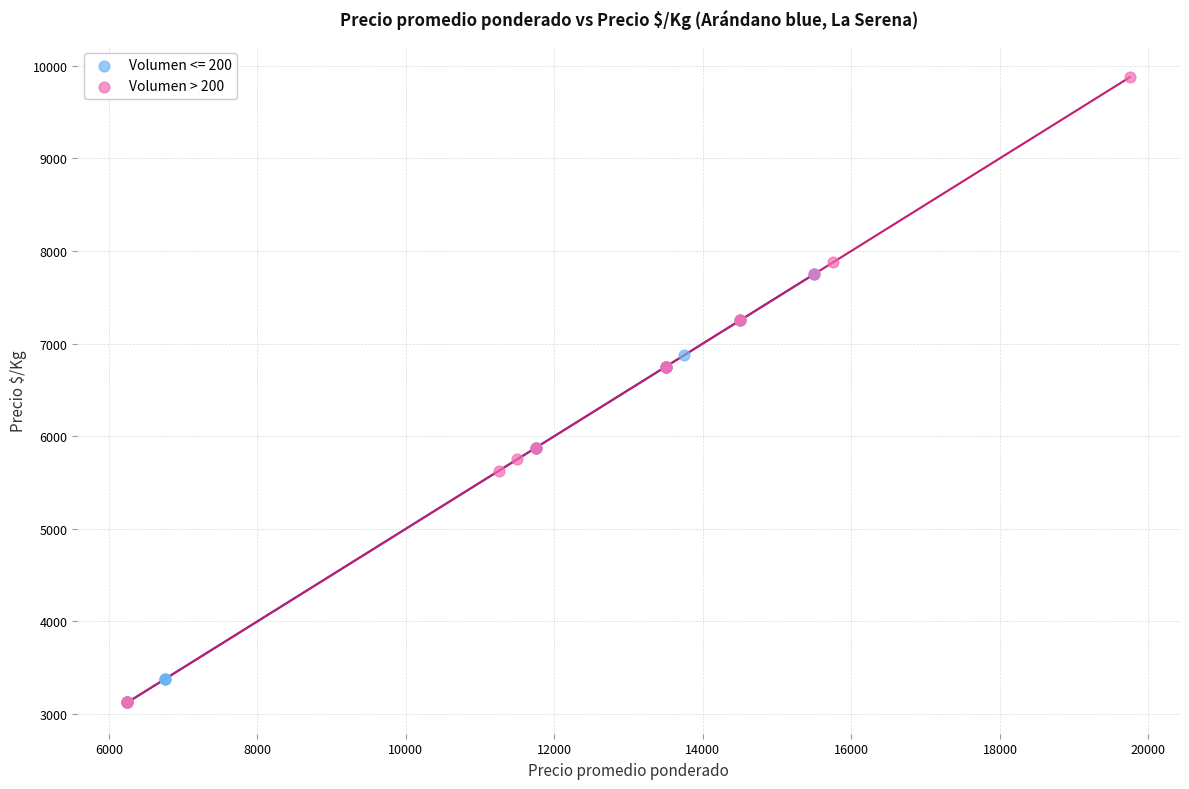

Which series has the largest Y range (max minus min)?

Volumen > 200